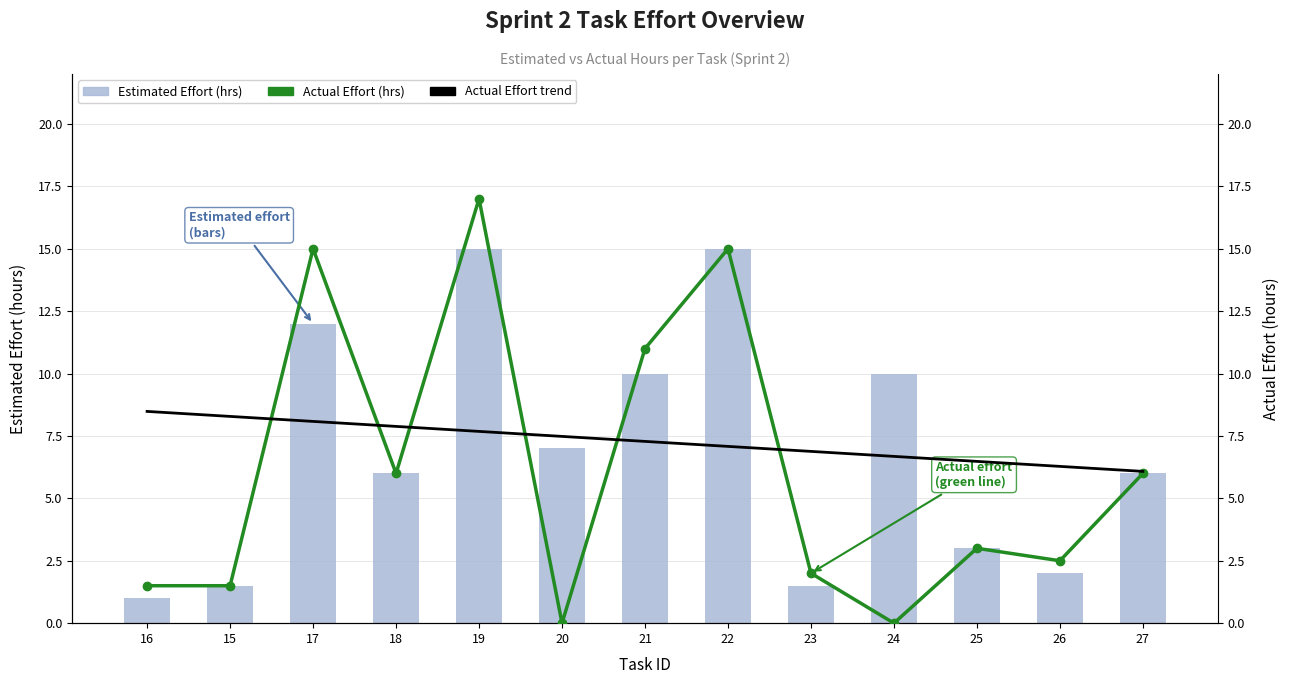

What is the label of the 8th bar from the left?

22